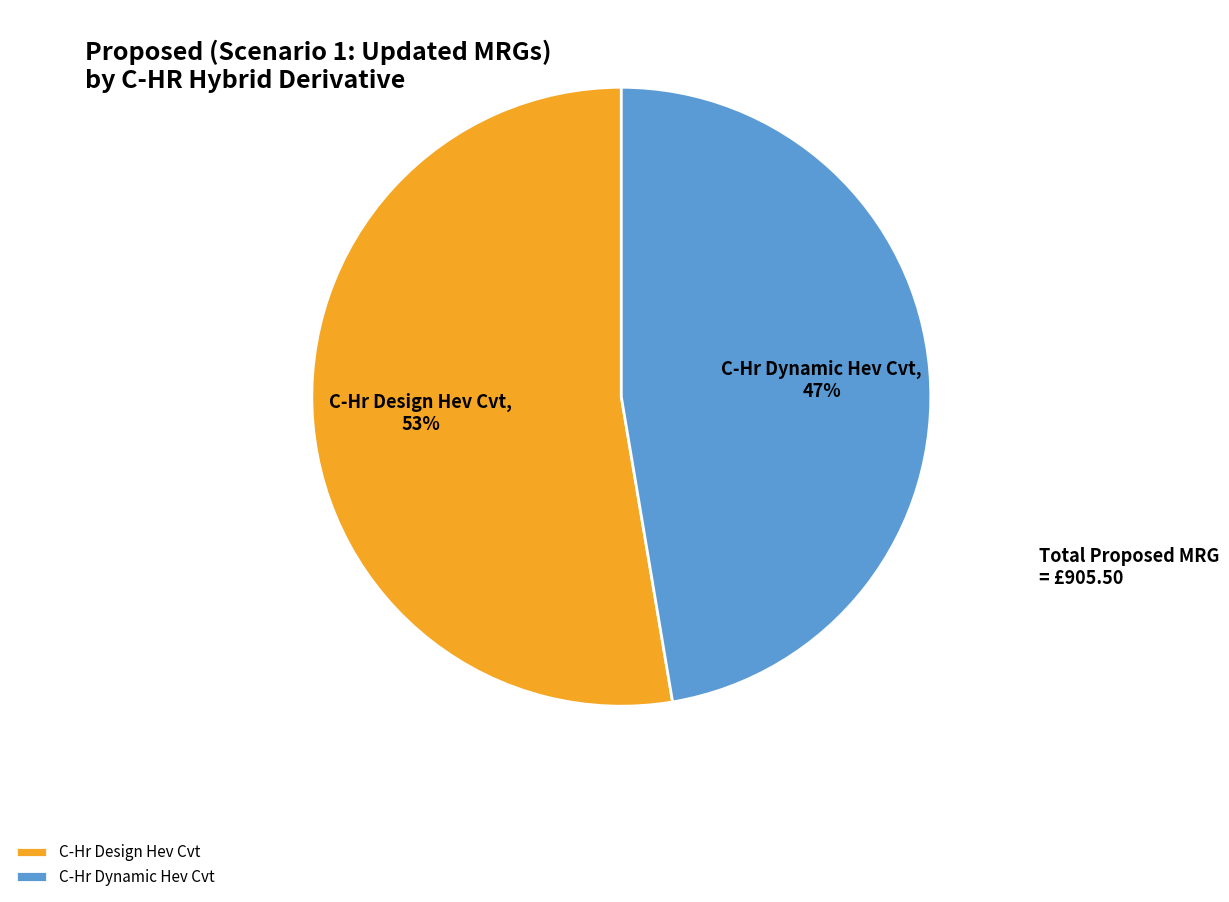

Is it true that C-Hr Design Hev Cvt is 53% of the pie?

True